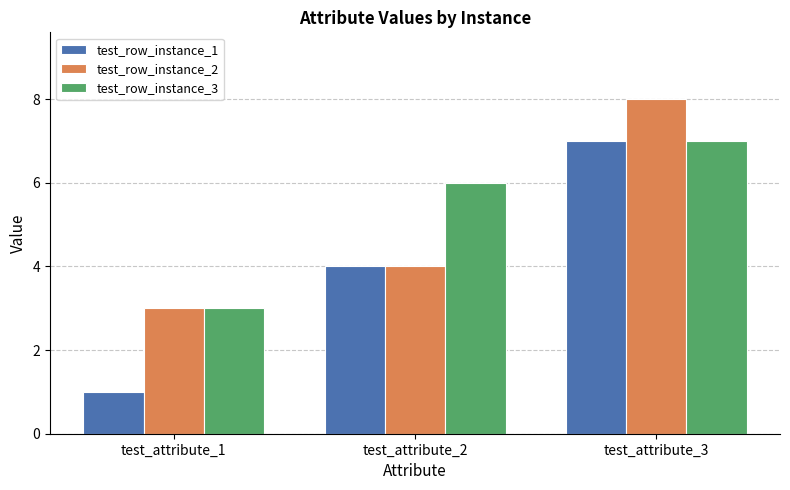

List the series in order of their overall mean, highest first.

test_row_instance_3, test_row_instance_2, test_row_instance_1